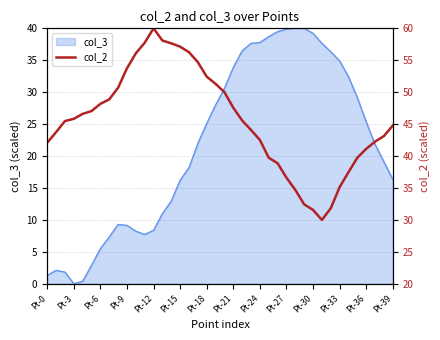

What is the maximum value for col_3?

40.0